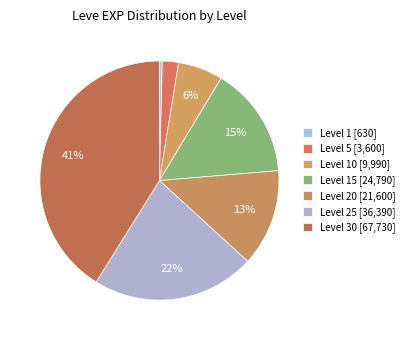

Rank the categories by value from highest to lowest.

Level 30, Level 25, Level 15, Level 20, Level 10, Level 5, Level 1